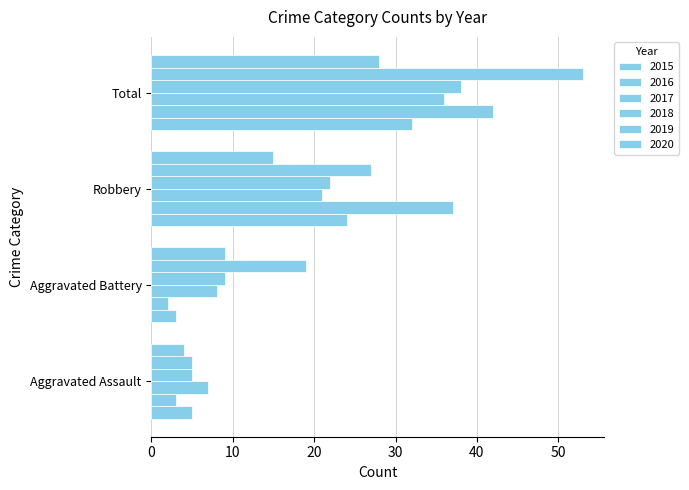

True or false: 2018 has a value of 9 at Aggravated Battery.

True